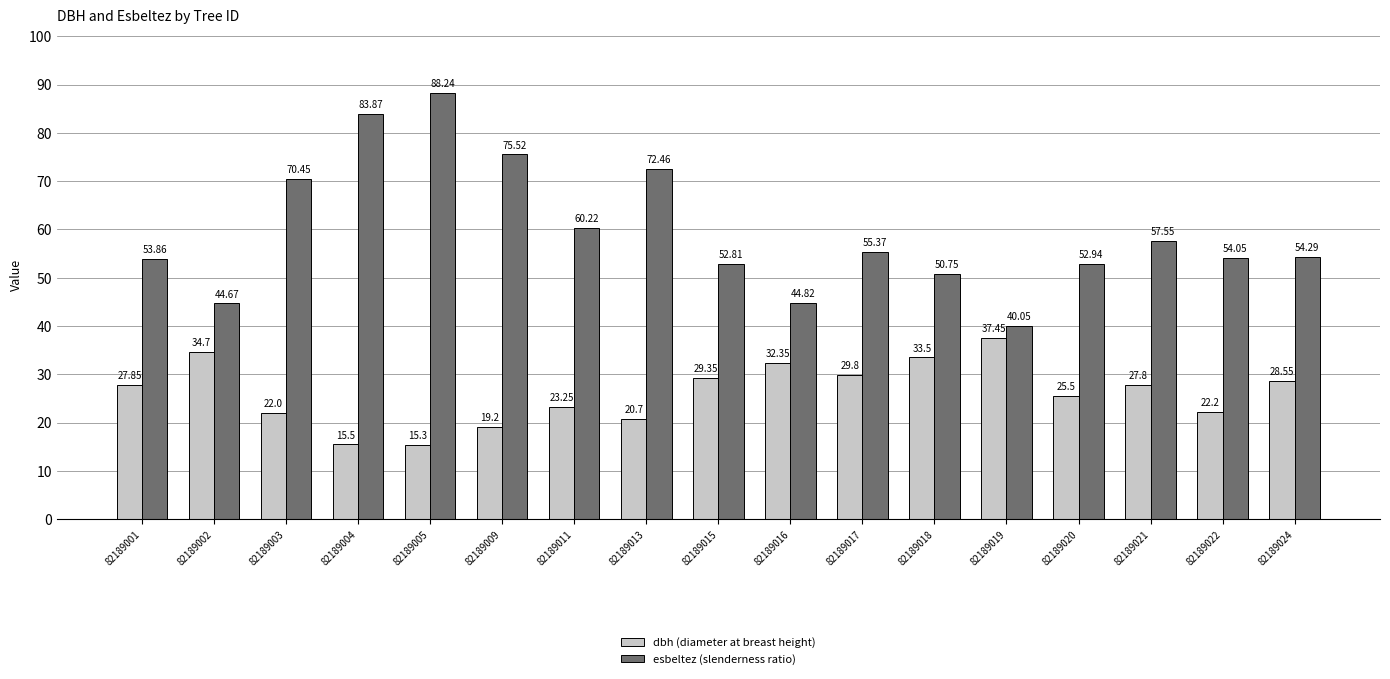

What is the spread (max minus min) of values at 82189016?

12.5